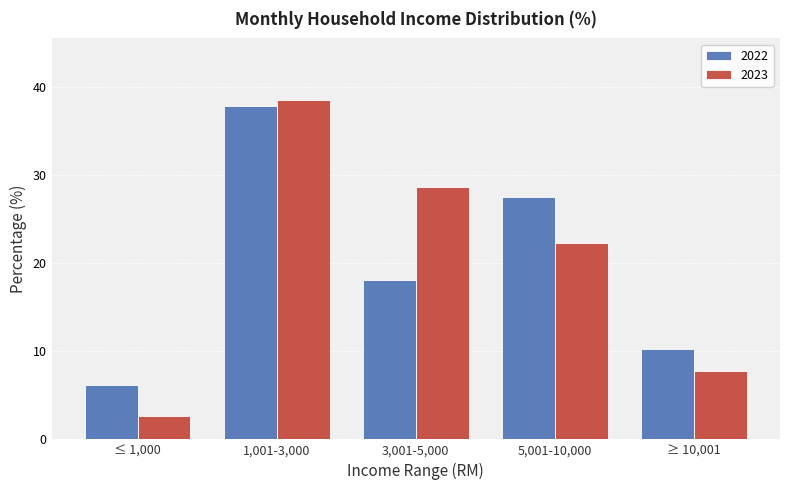

Reading left to right, list all the values displayed in this chart.

2022: ≤ 1,000=6.2	1,001-3,000=37.9	3,001-5,000=18.1	5,001-10,000=27.5	≥ 10,001=10.3
2023: ≤ 1,000=2.6	1,001-3,000=38.6	3,001-5,000=28.7	5,001-10,000=22.3	≥ 10,001=7.8